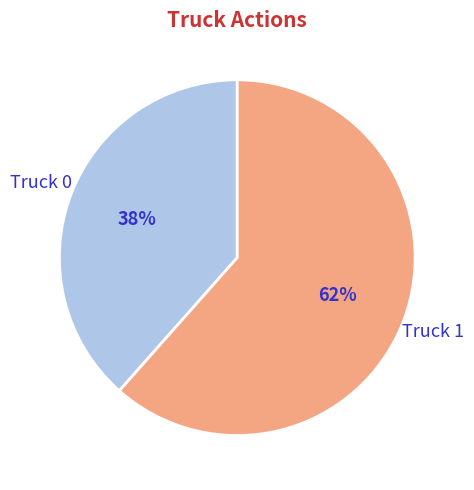

To the nearest percent, what is the average slice percentage?

50%